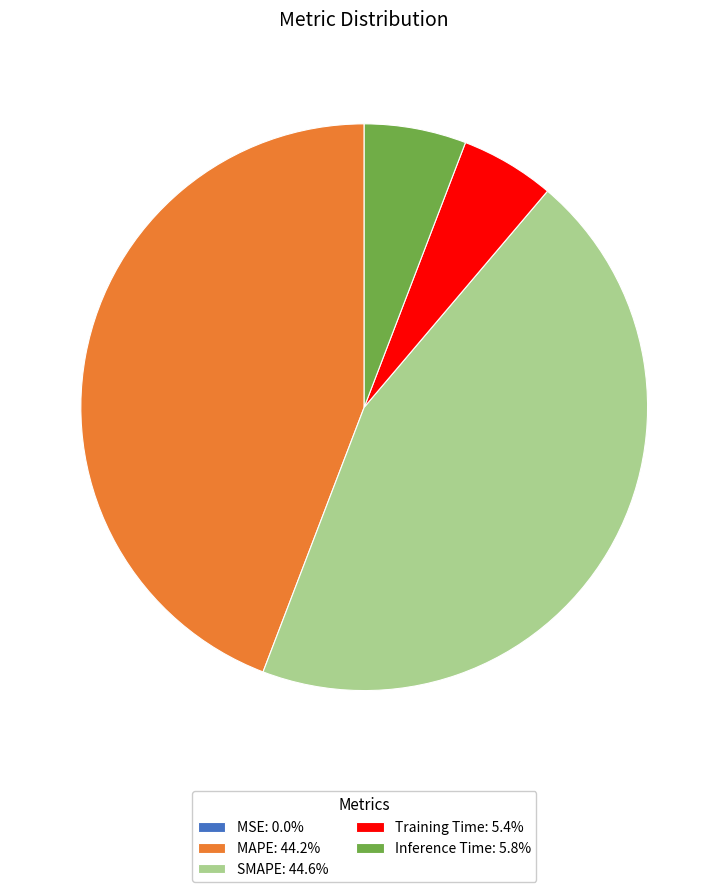

Is there a majority slice in this chart?

No